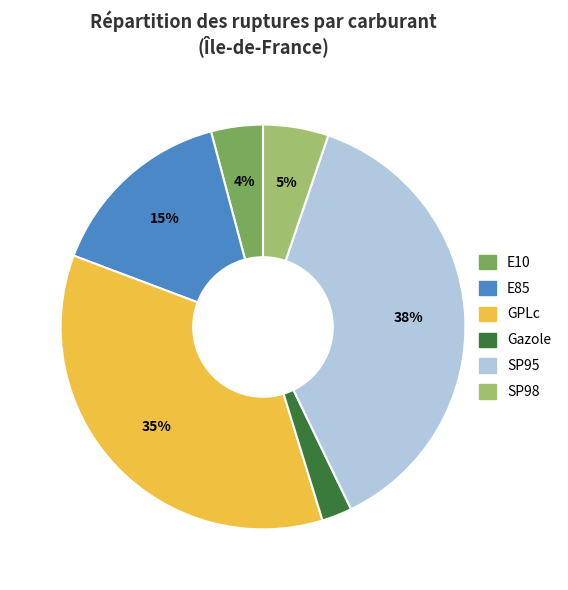

Combined, do GPLc and SP95 account for over 50%?

Yes